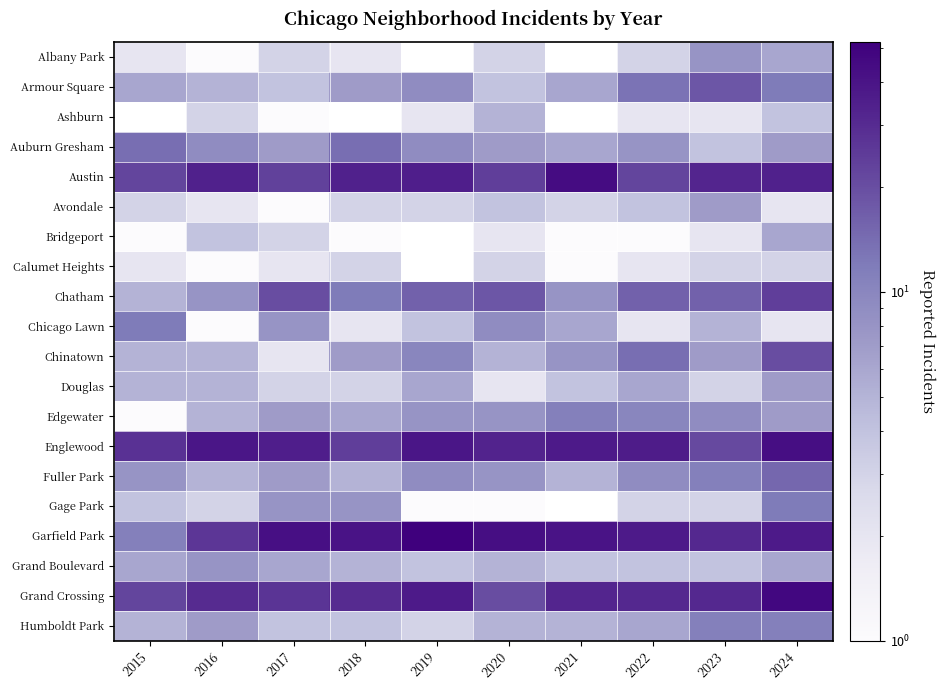

What is the maximum value for Albany Park?

8.0